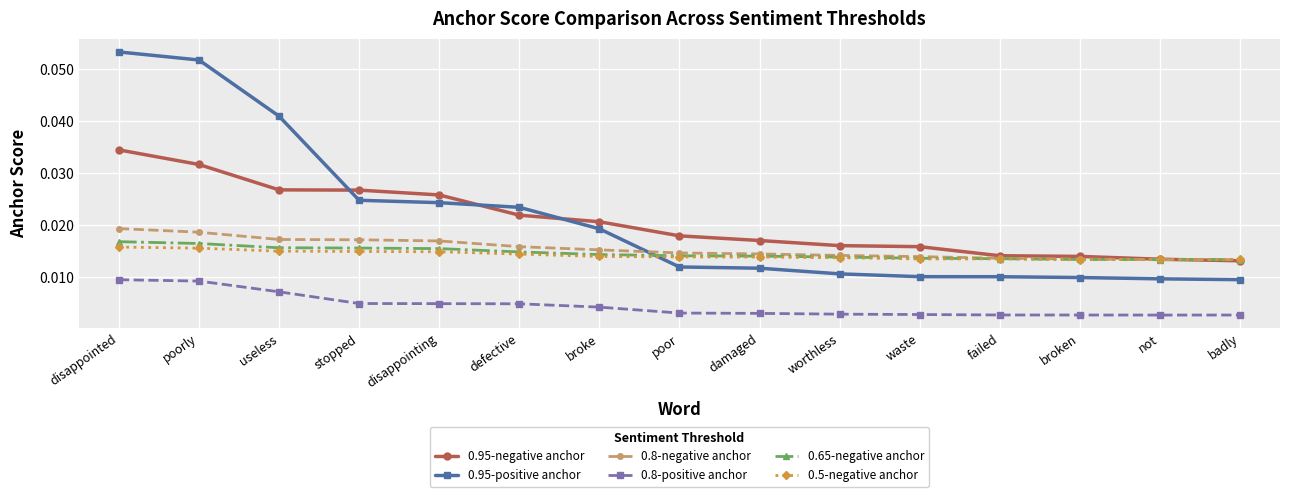

Which label corresponds to the largest value in the chart?

disappointed